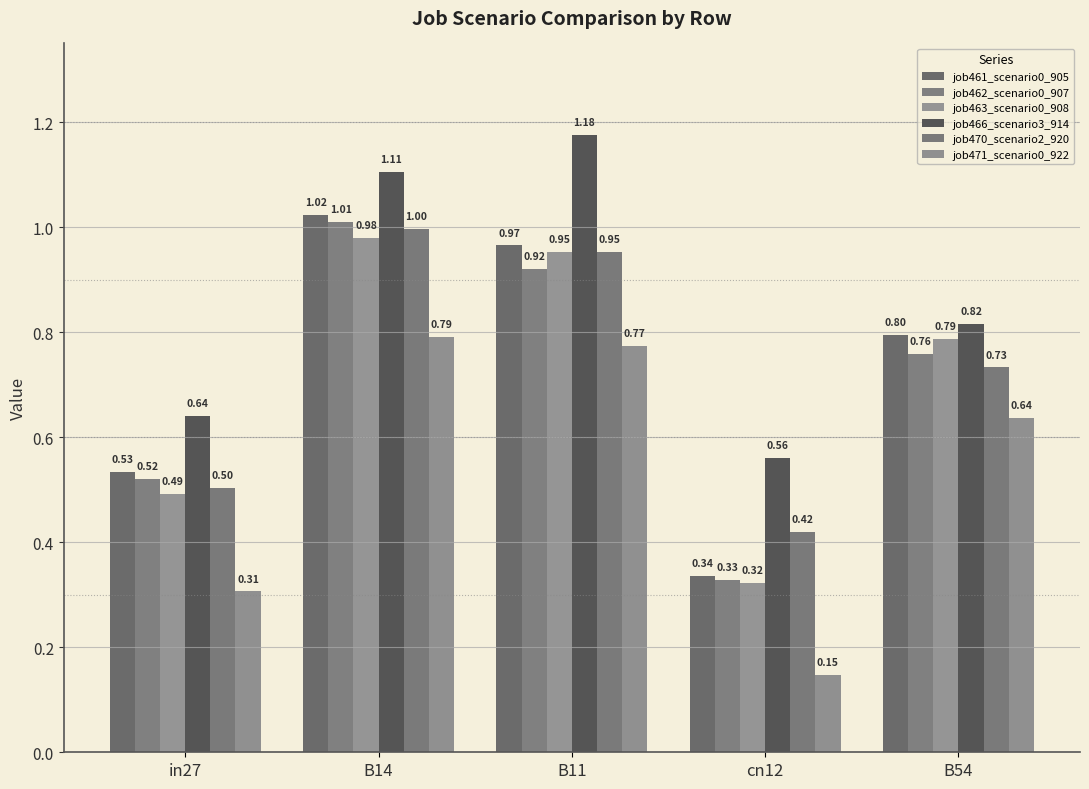

Are the bars horizontal?

No